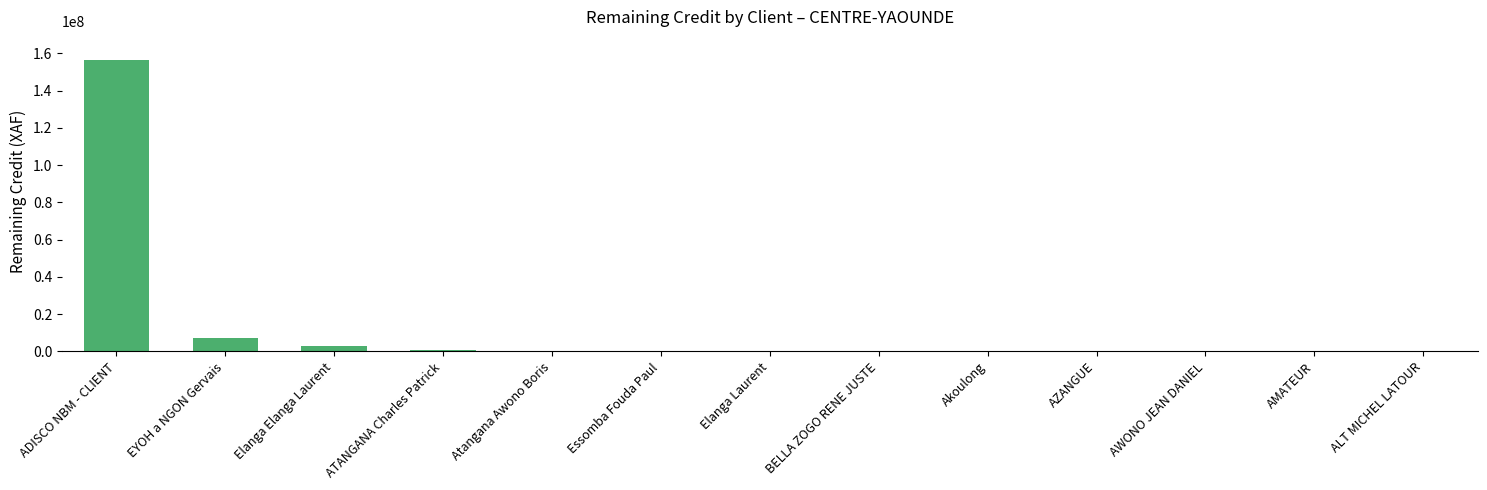

What is the change in value from Elanga Elanga Laurent to AZANGUE?

-2936901